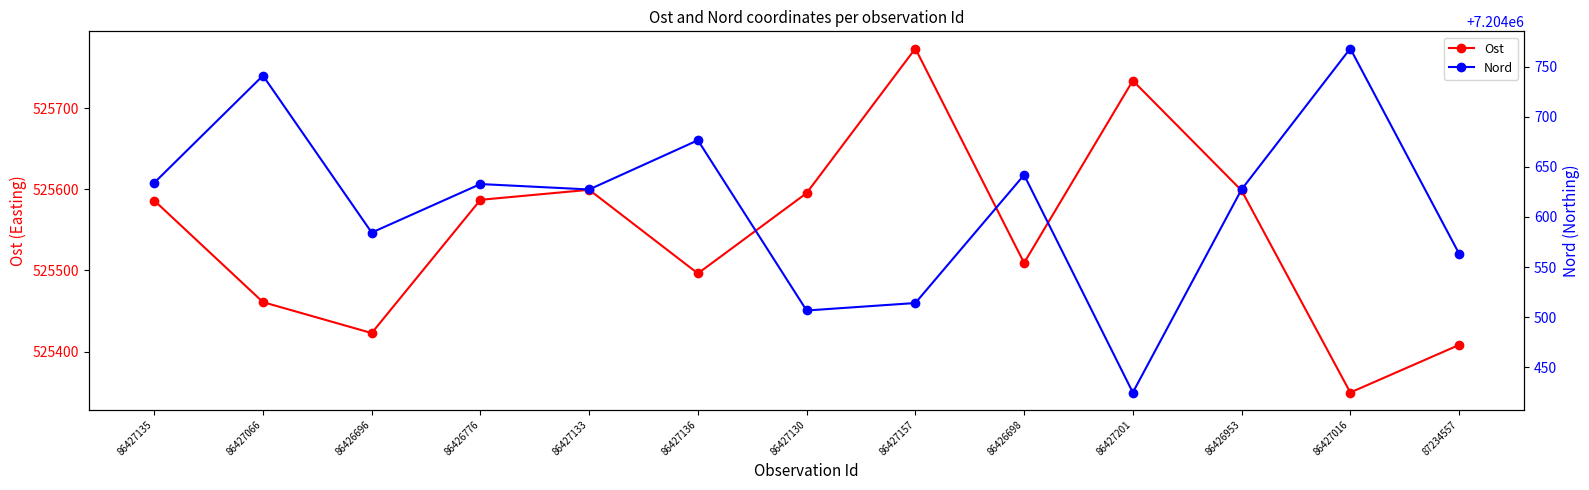

True or false: Ost and Nord intersect in this chart.

False